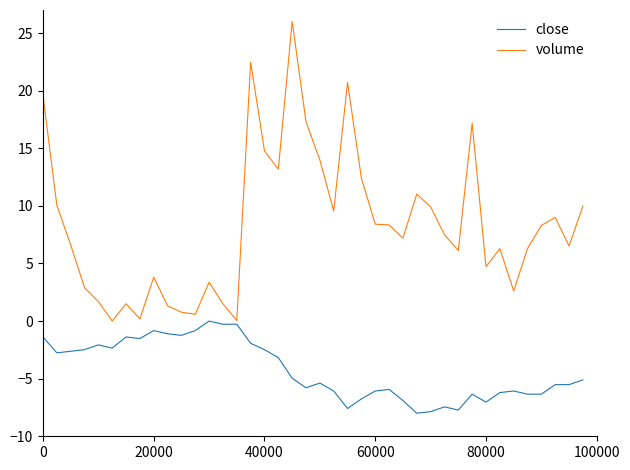

What is the lowest value of the close series?

-8.0